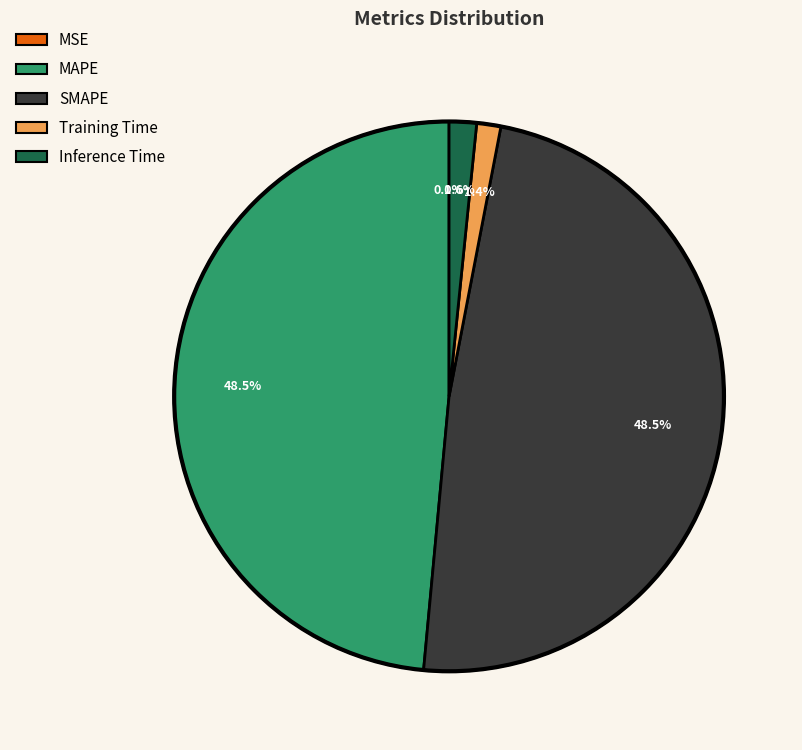

Does any single category account for the majority?

No